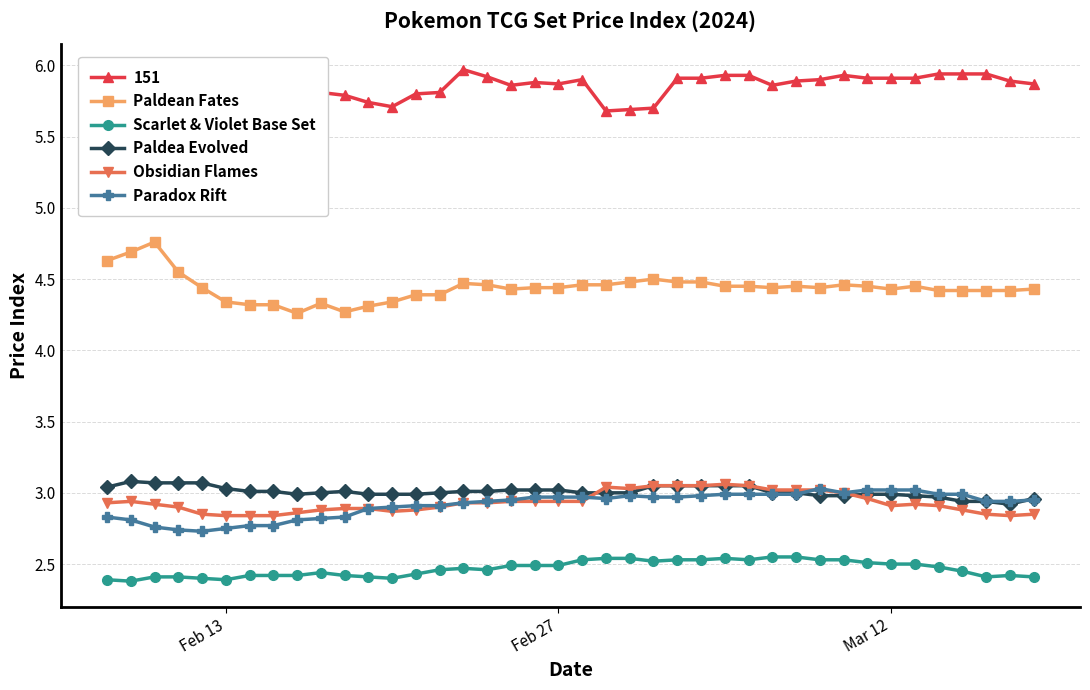

True or false: Obsidian Flames has more than 2 points higher than both neighbors.

True